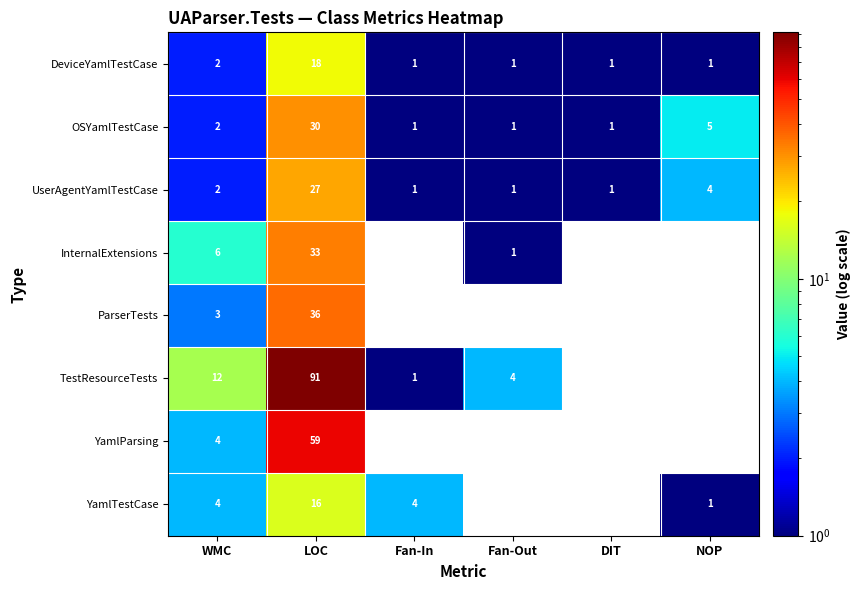

Which category has the highest value in the DeviceYamlTestCase series?

LOC